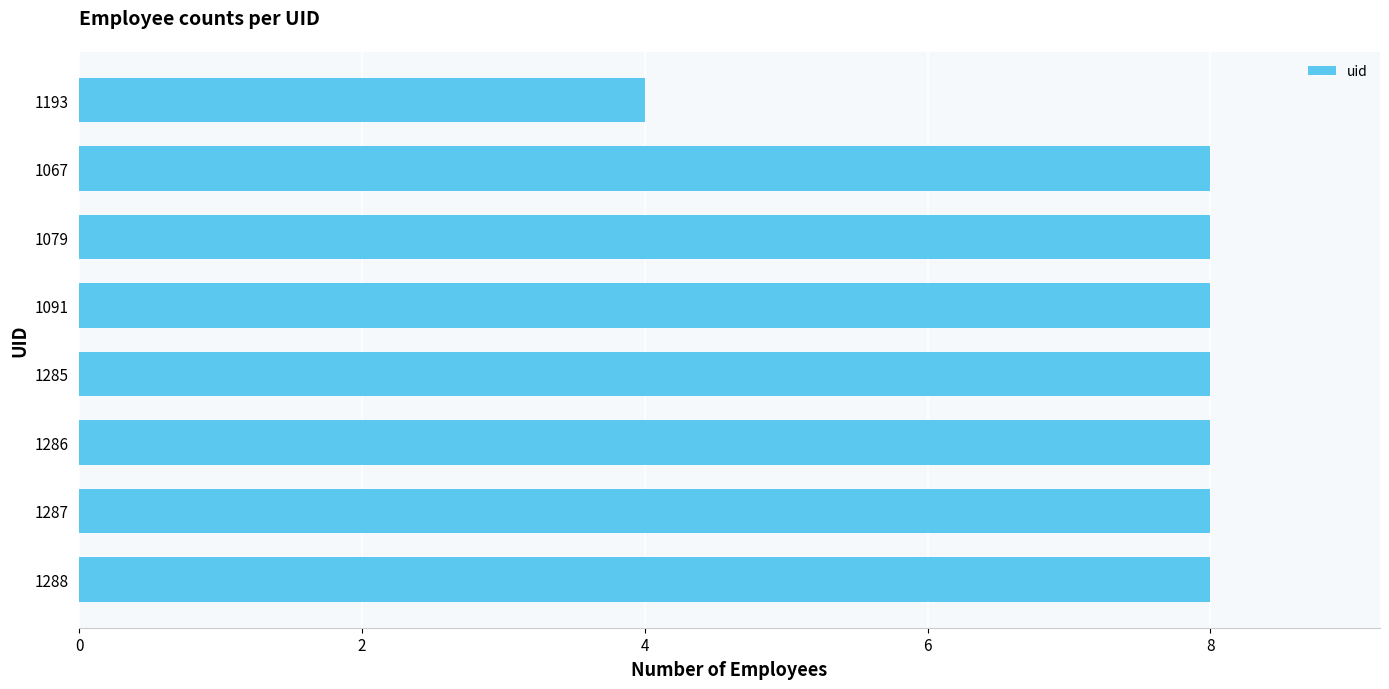

Which category has the lowest value across all series?

1193